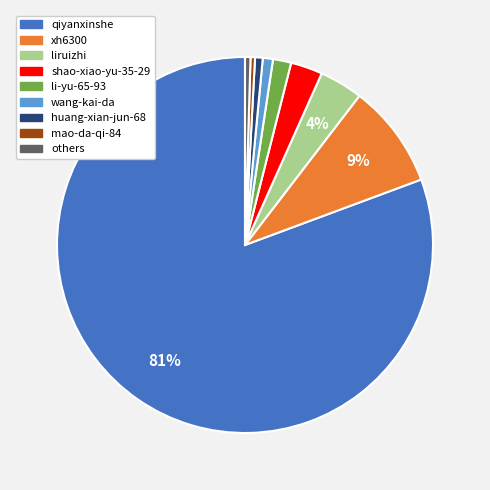

True or false: wang-kai-da accounts for 1% of the total.

True